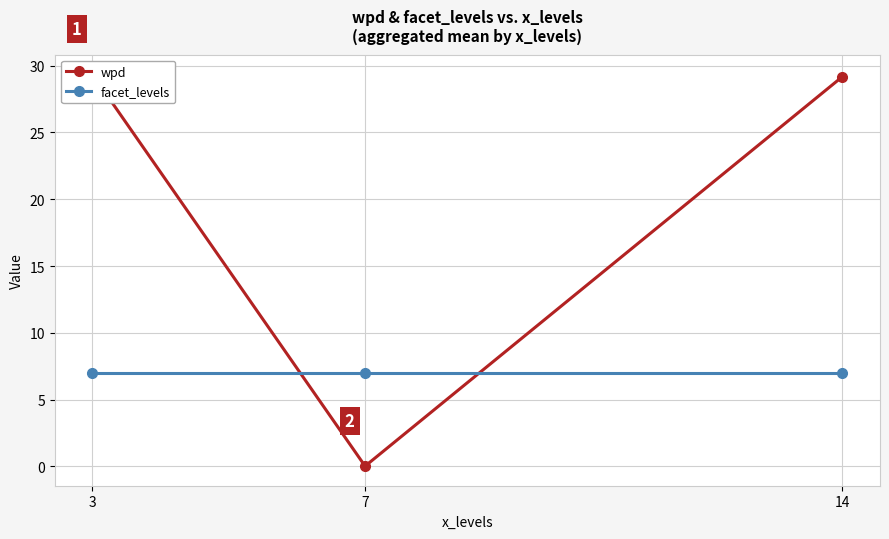

What is the average value of the wpd series?

19.5